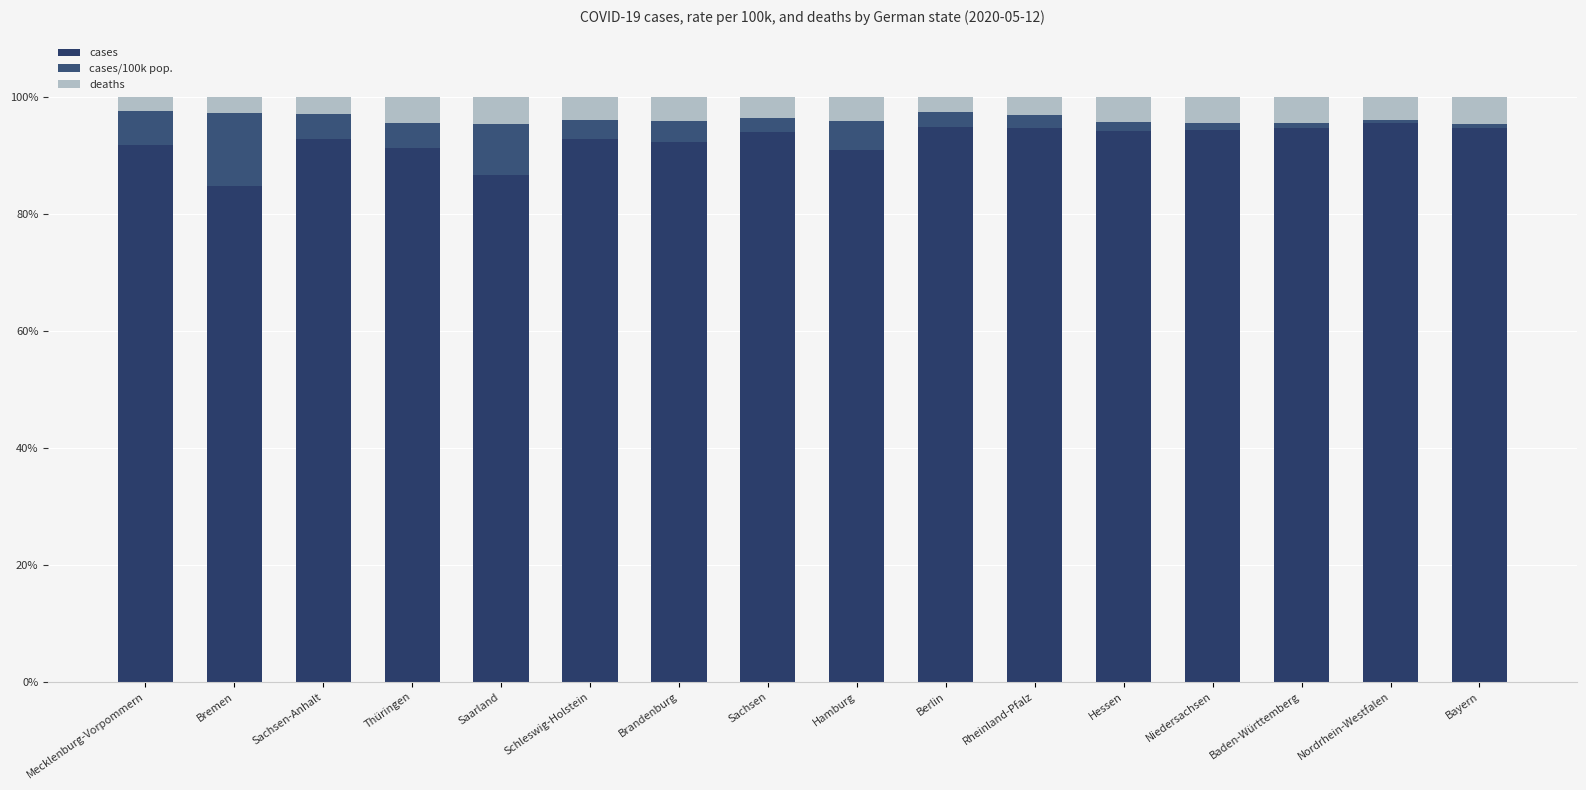

Count the number of categories in the chart.

16